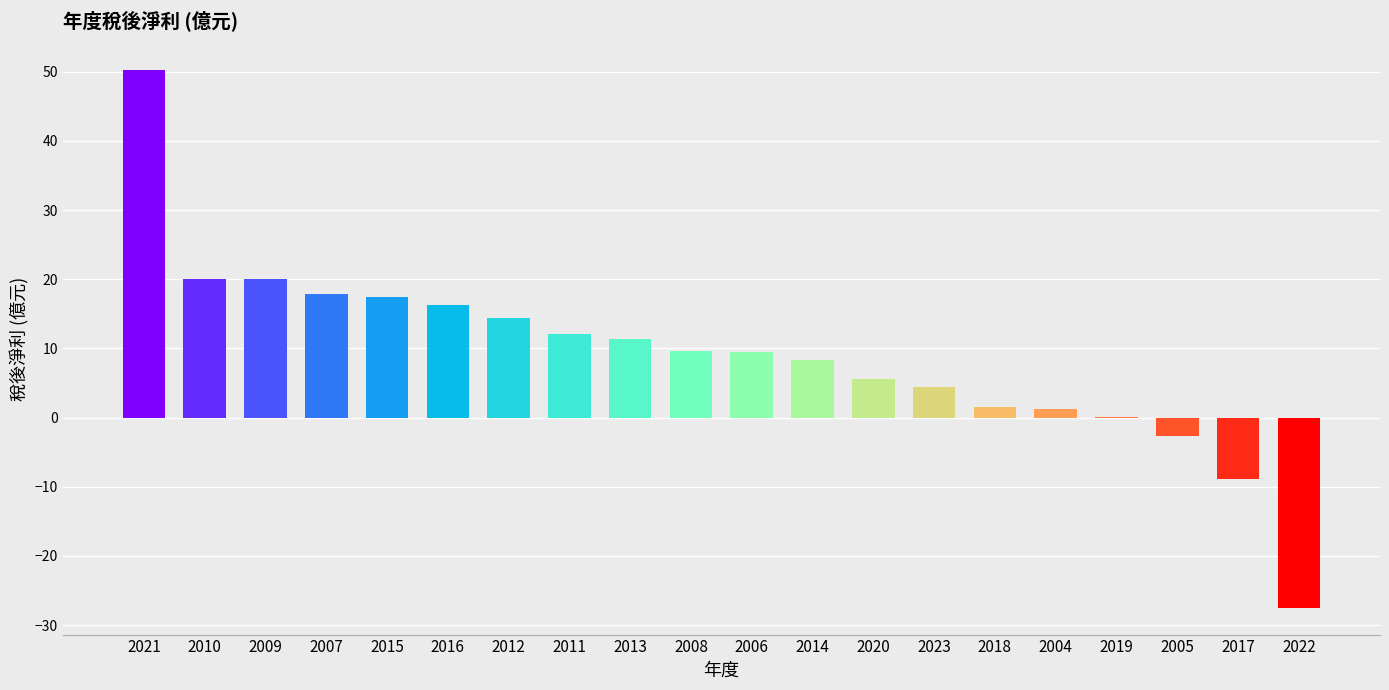

Where is the data nearest to the value 11?

2013